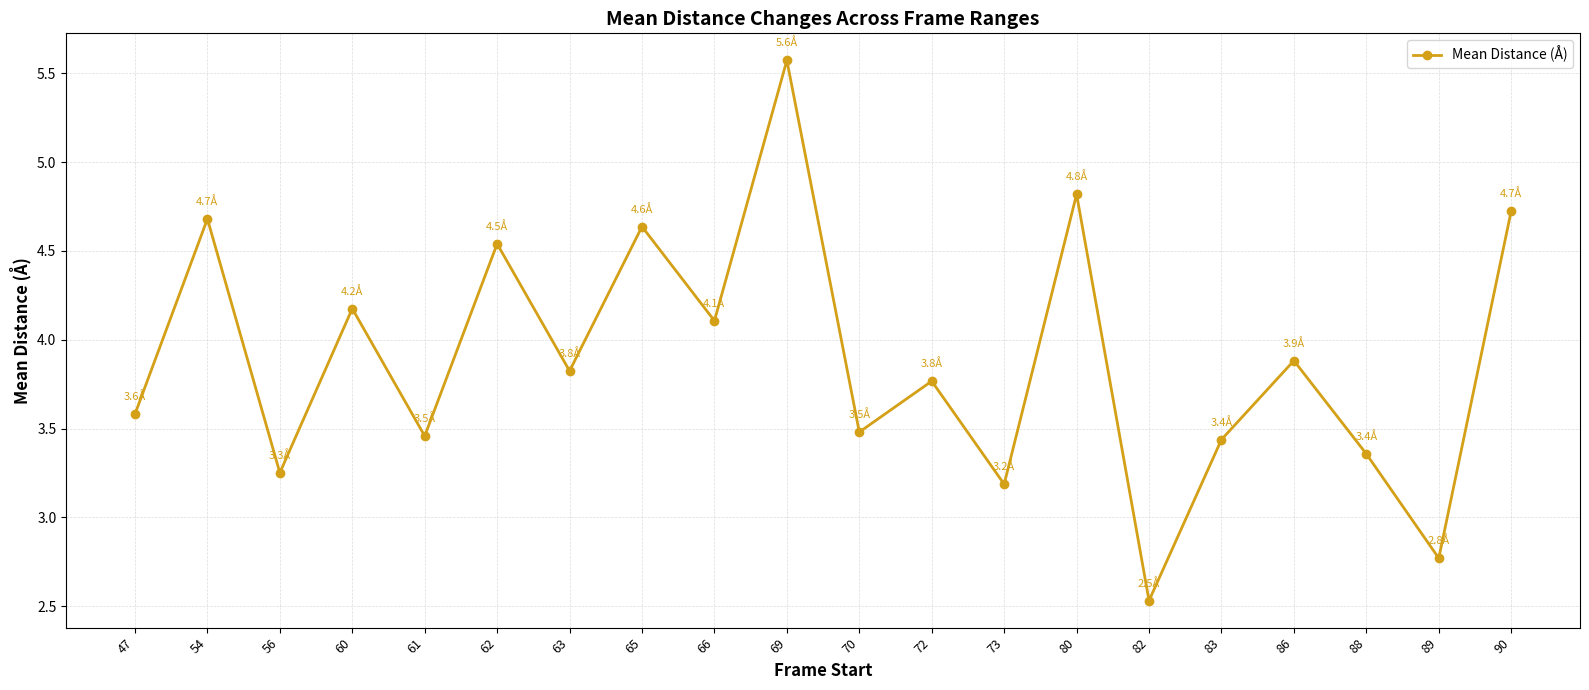

What is the value of the 12th point from the left?

3.8